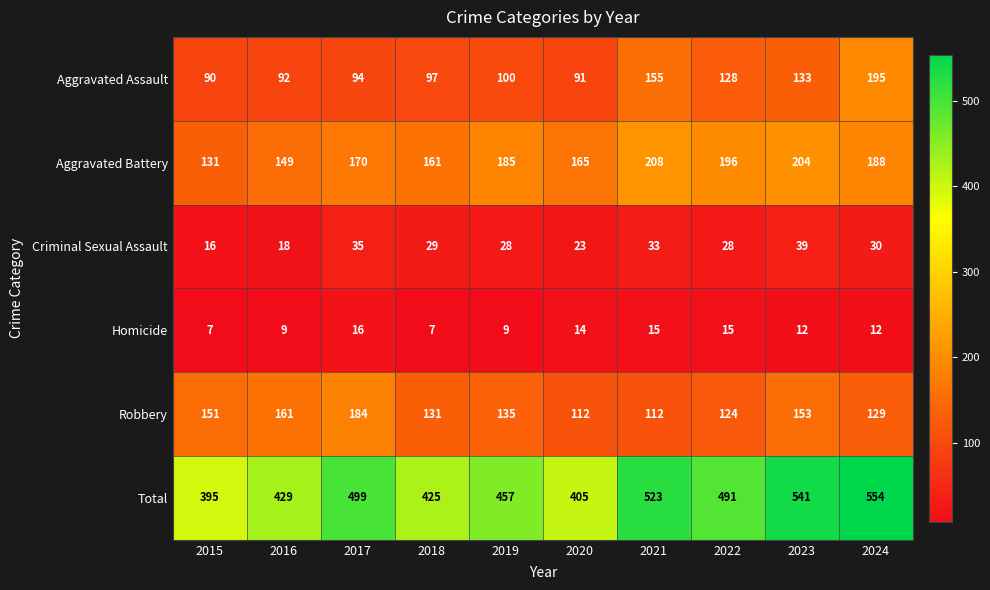

The Aggravated Assault series shows 219 at 2023. True or false?

False